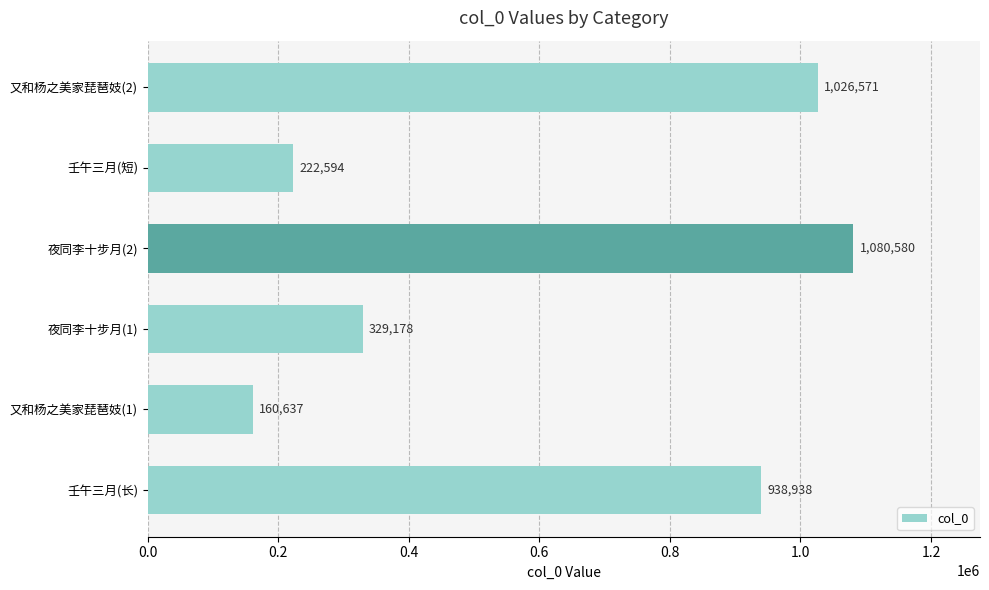

At which label is the value closest to 620608?

夜同李十步月(1)